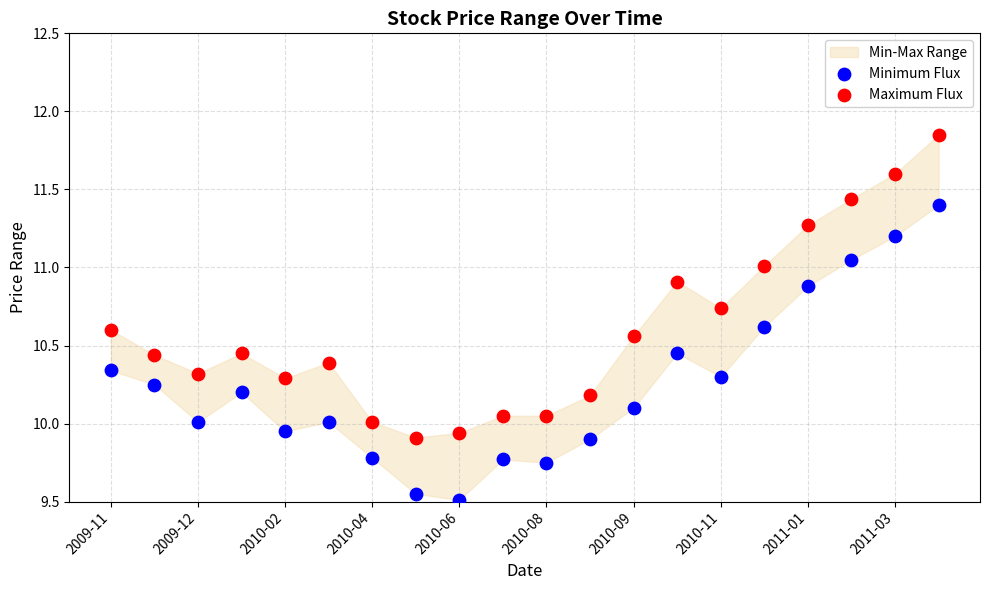

Which series reaches the maximum Y coordinate?

Maximum Flux